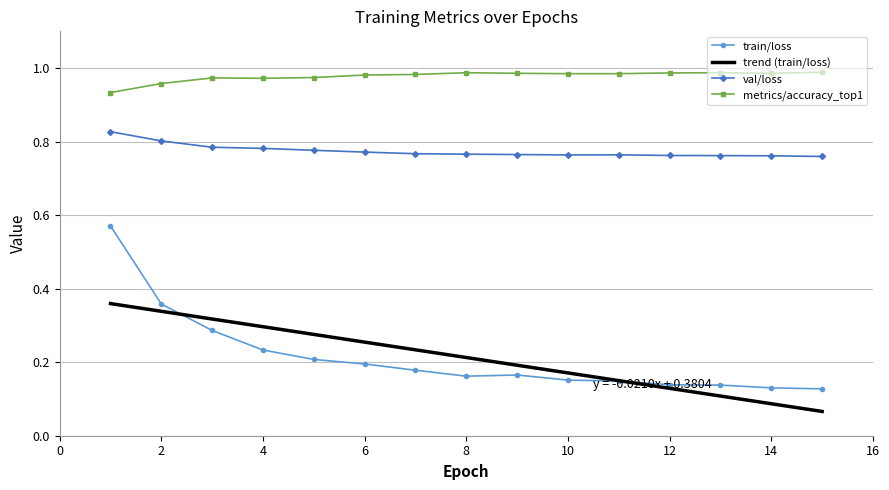

Which series has the widest spread of values?

train/loss